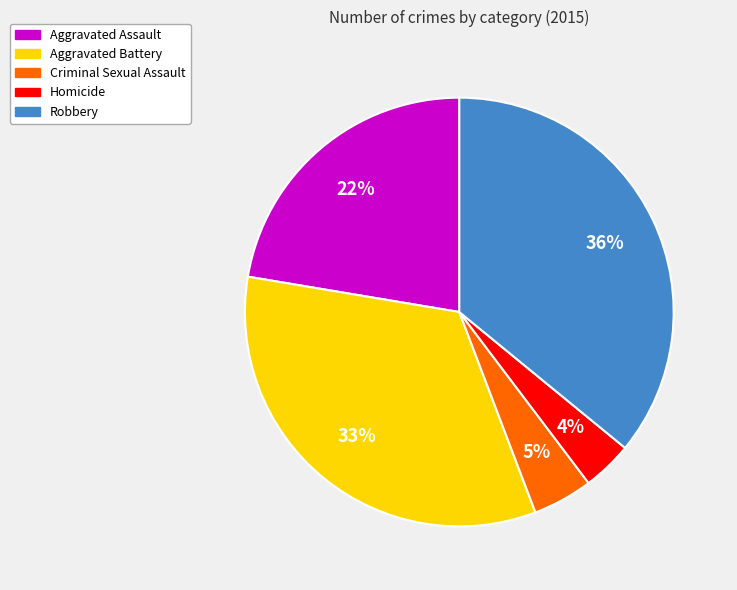

Is there any slice that represents more than half of the pie?

No